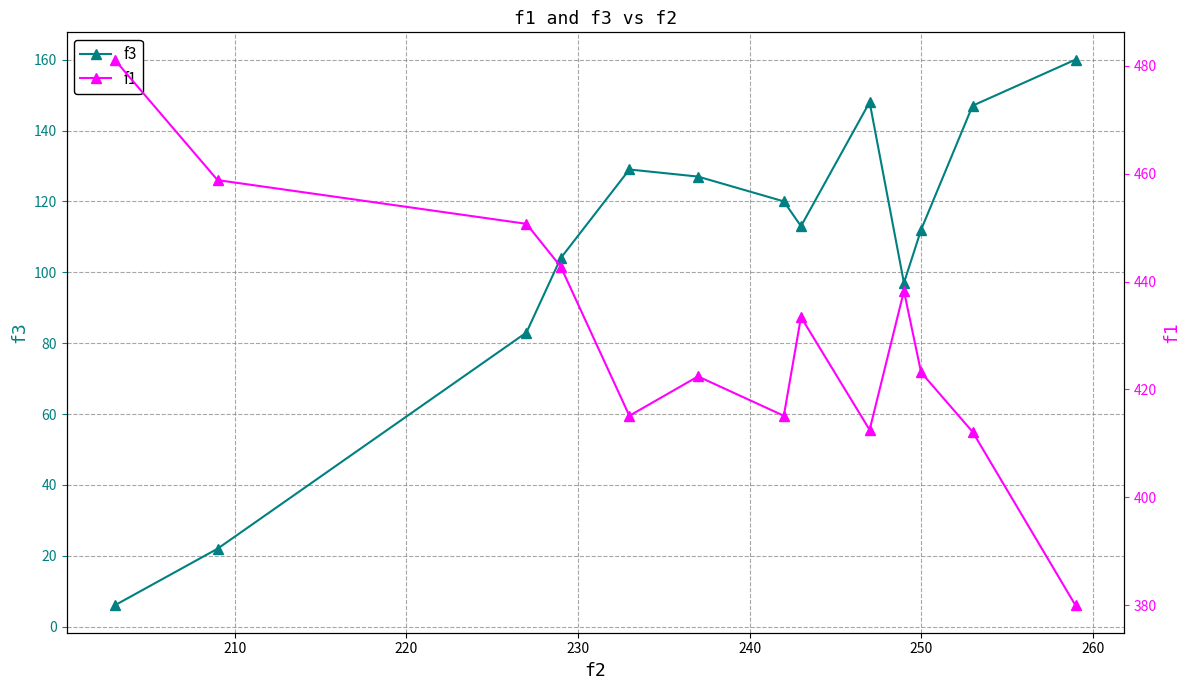

How many categories are shown in the chart?

13